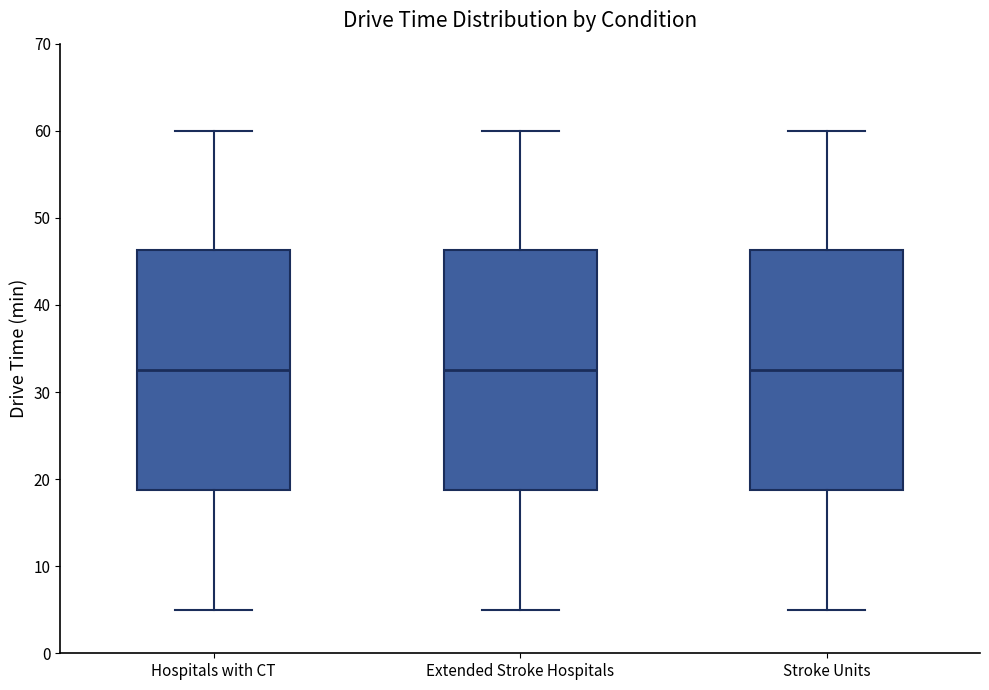

Reading left to right, transcribe this box plot: for each box, give where its median line is, the range the box spans, and where its two whiskers end, as read against the y-axis. The values are not printed on the chart, so give them approximately, as read against the axis.

Hospitals with CT: median 33, box 19 to 46, whiskers 5 to 60
Extended Stroke Hospitals: median 33, box 19 to 46, whiskers 5 to 60
Stroke Units: median 33, box 19 to 46, whiskers 5 to 60